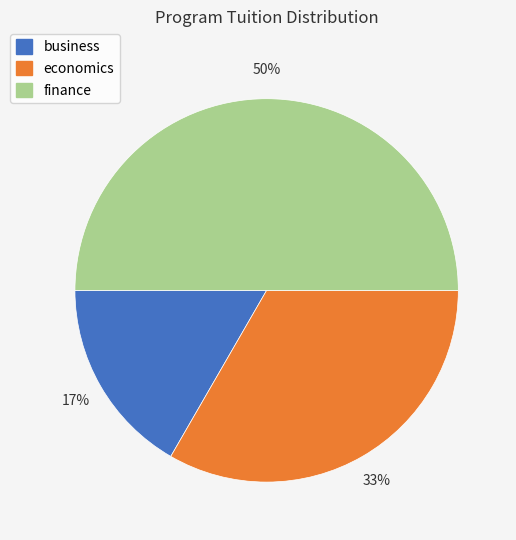

True or false: finance accounts for 50% of the total.

True